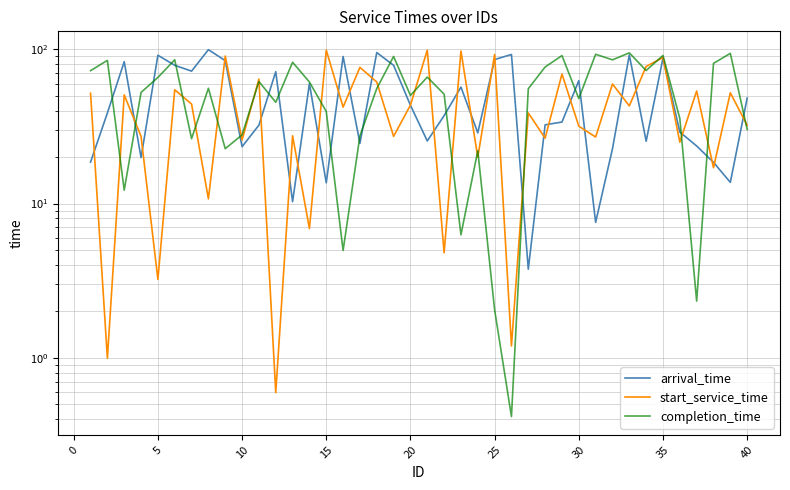

Is this an area chart (filled region under the line)?

No